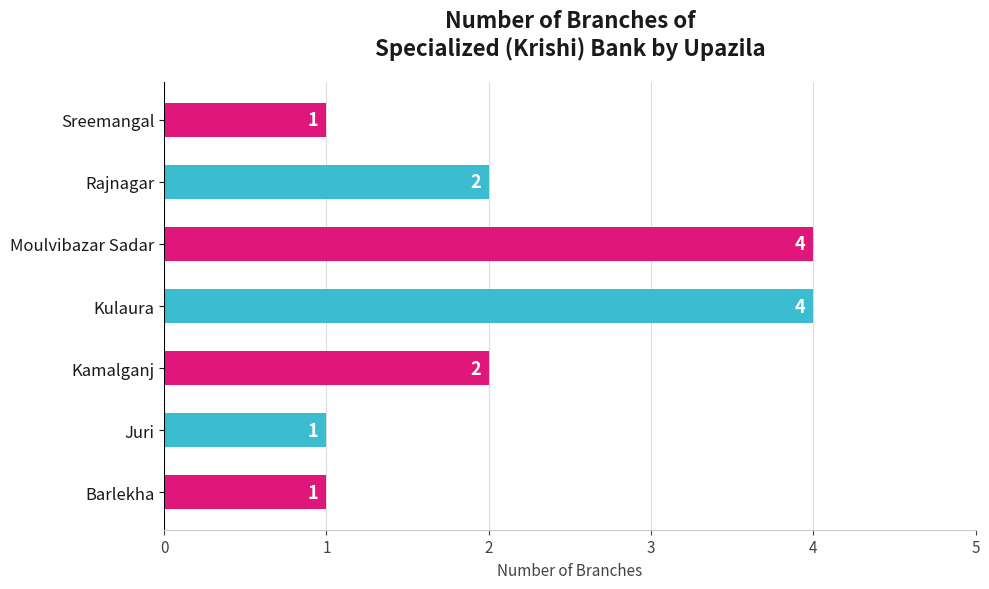

Count the values in the range 1 to 4.

7